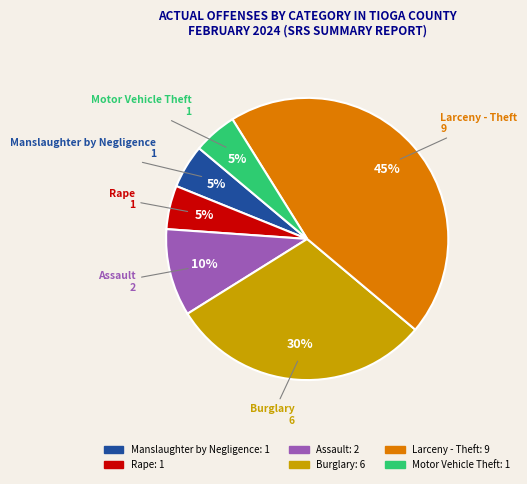

To the nearest percent, what is the difference between the Larceny - Theft and Rape slice percentages?

40%